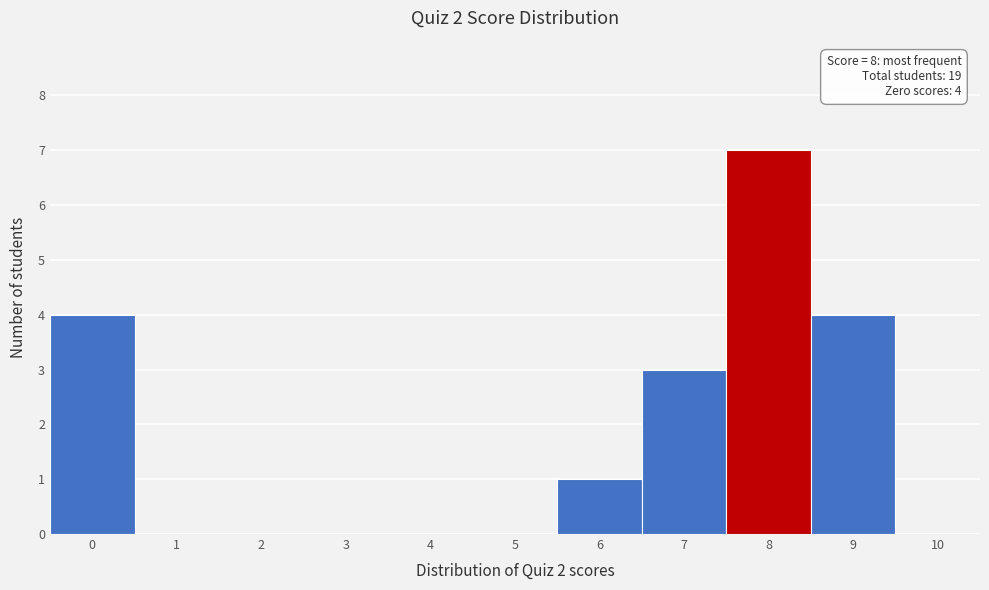

Which range on the x-axis has the tallest bar?

7.5 to 8.5